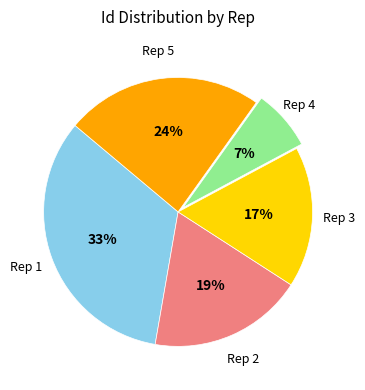

Is there any slice that represents more than half of the pie?

No